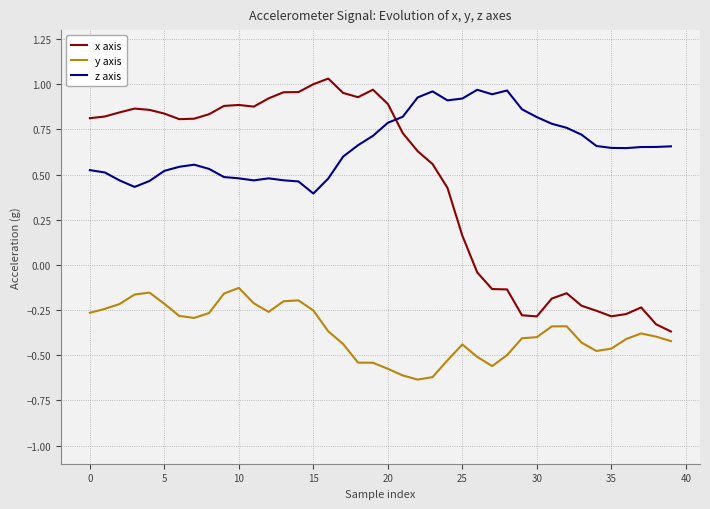

Rank the series by their average value, from lowest to highest.

y axis, x axis, z axis